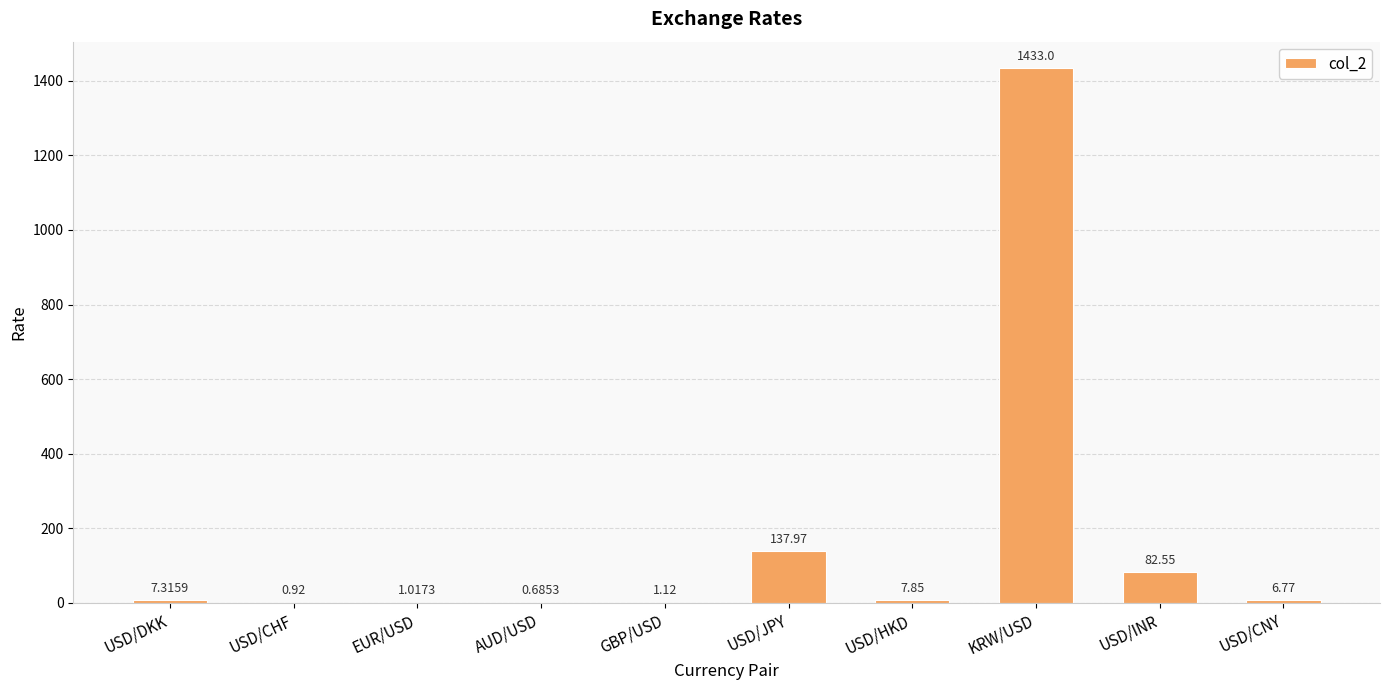

What is the change in value from USD/JPY to USD/CNY?

-131.2